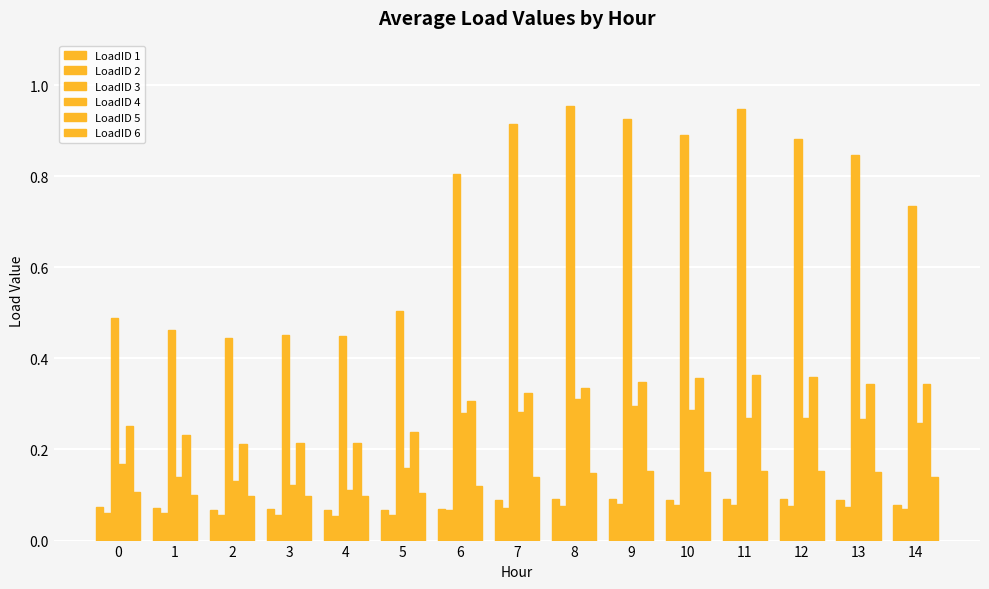

How many categories are shown in the chart?

15